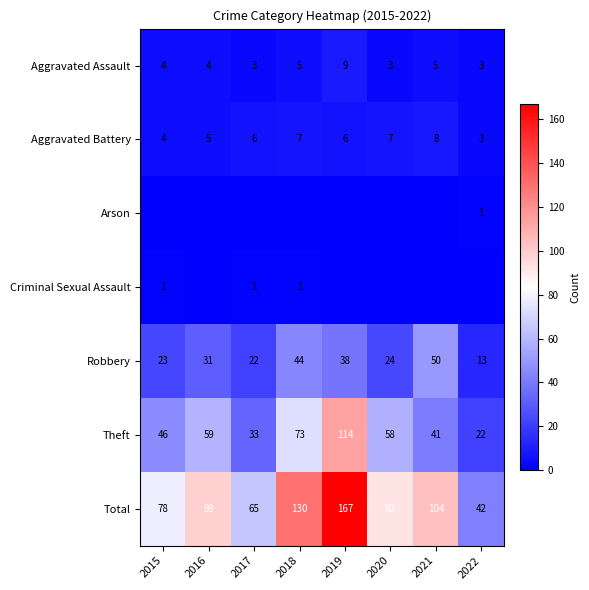

What is the highest value of the Aggravated Assault series?

9